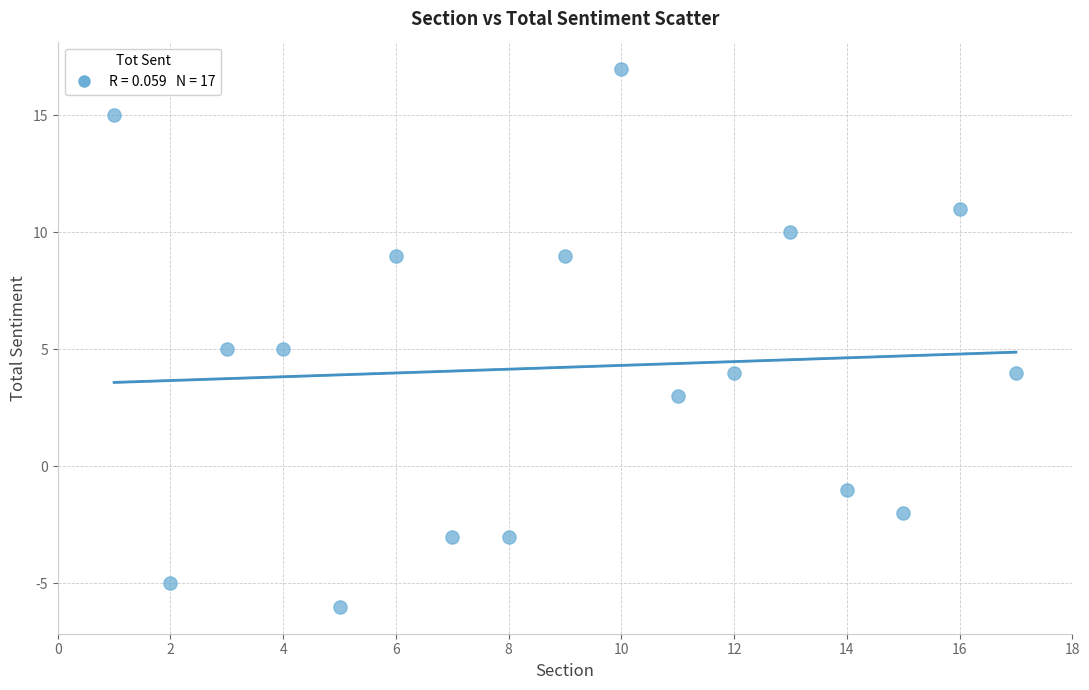

What is the range of Y values (max minus min)?

23